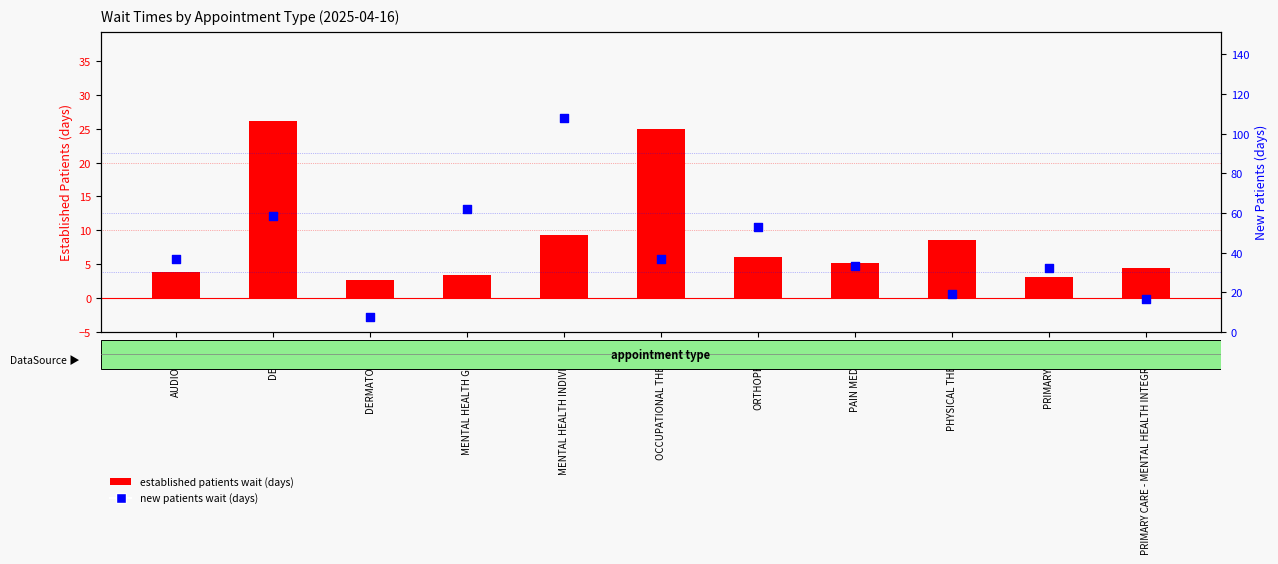

Which series has the widest spread of Y values?

new patients wait (days)